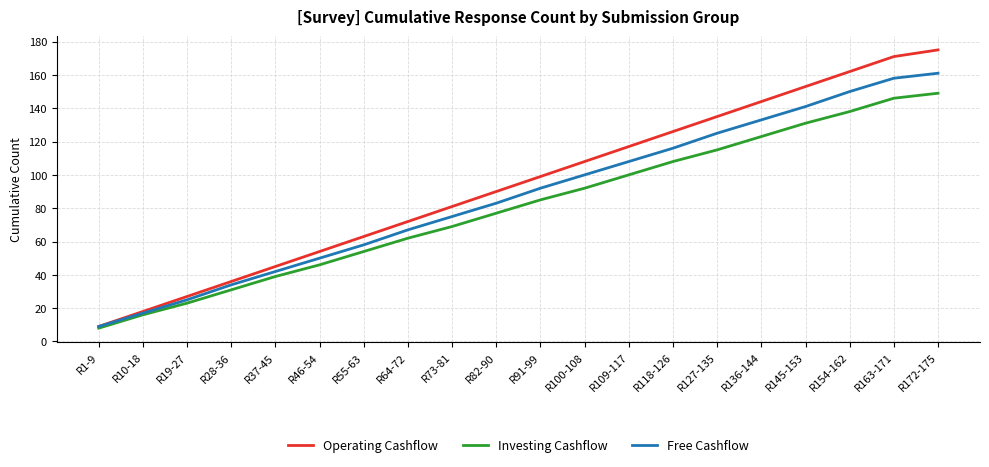

True or false: Investing Cashflow has more than 2 points higher than both neighbors.

False